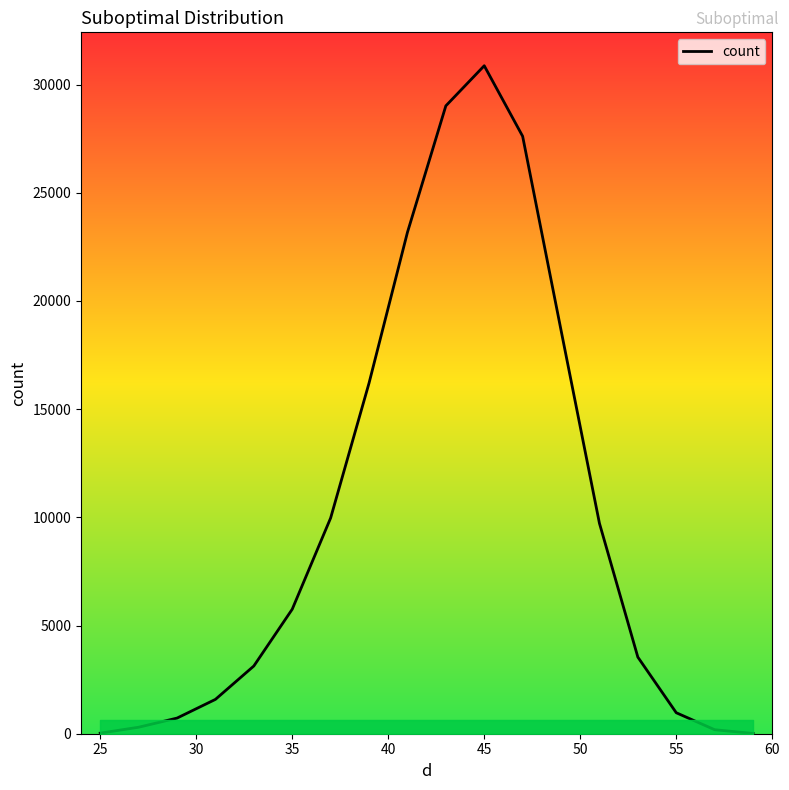

What is the difference between the maximum and minimum values?

30859